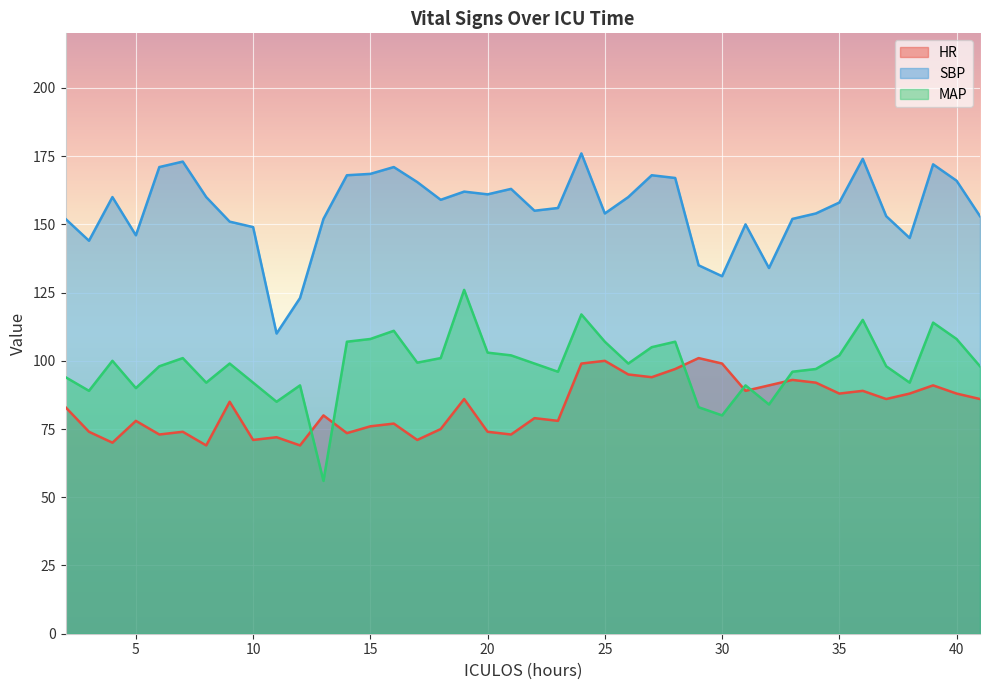

What is the difference between the highest and lowest values at 23?

78.0